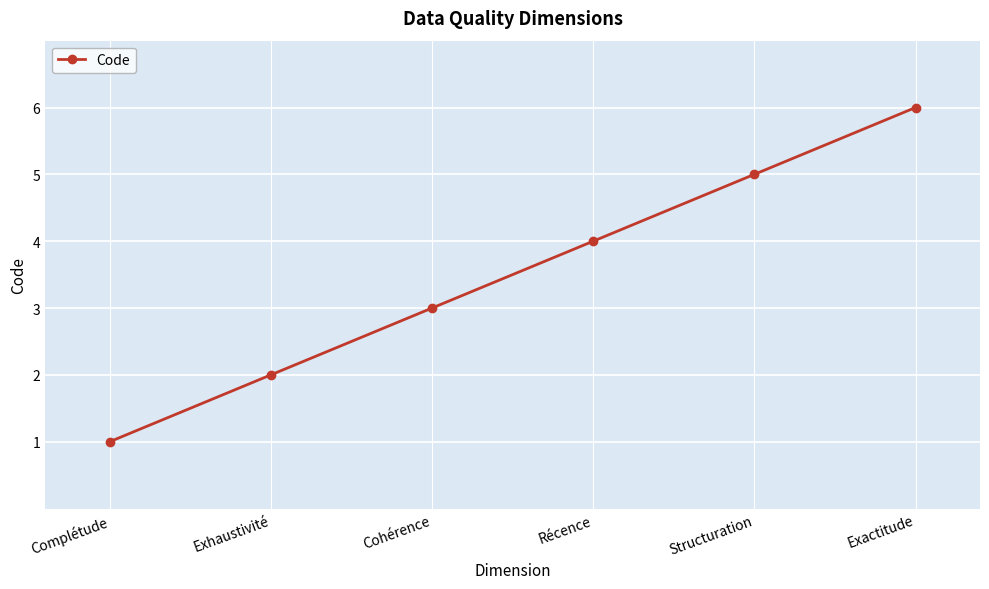

What is the ratio of the value at Cohérence to the value at Structuration?

0.6